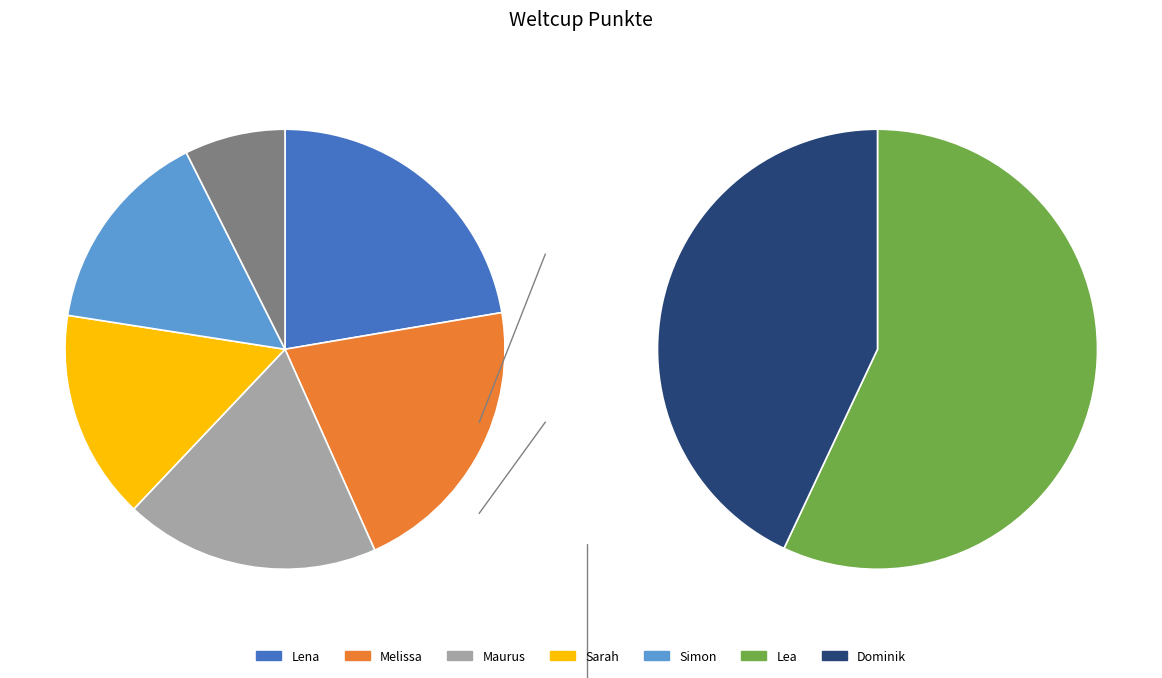

Which has a higher value, Melissa or Dominik?

Melissa